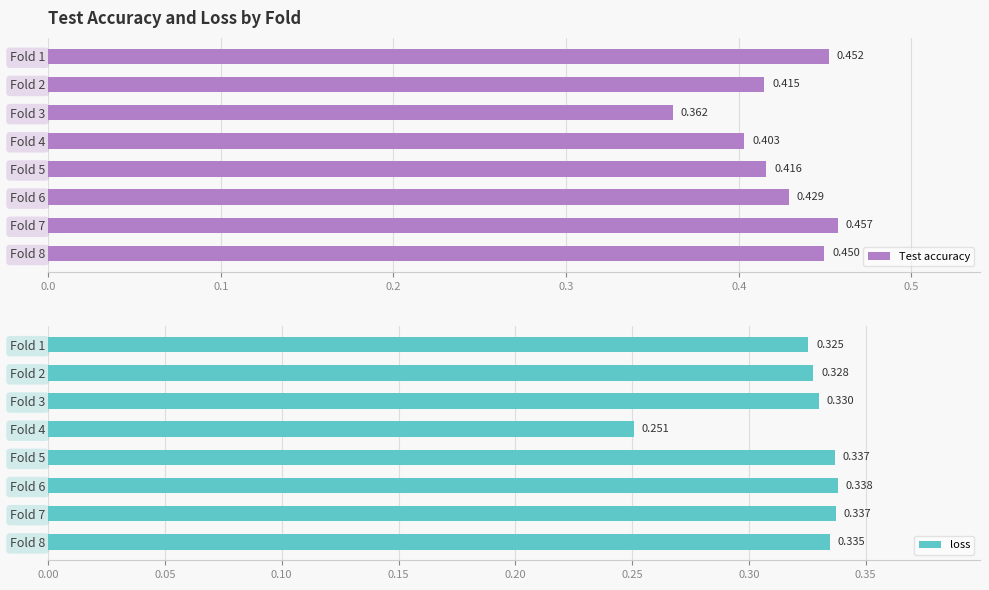

What is the label of the 1st bar from the right?

7